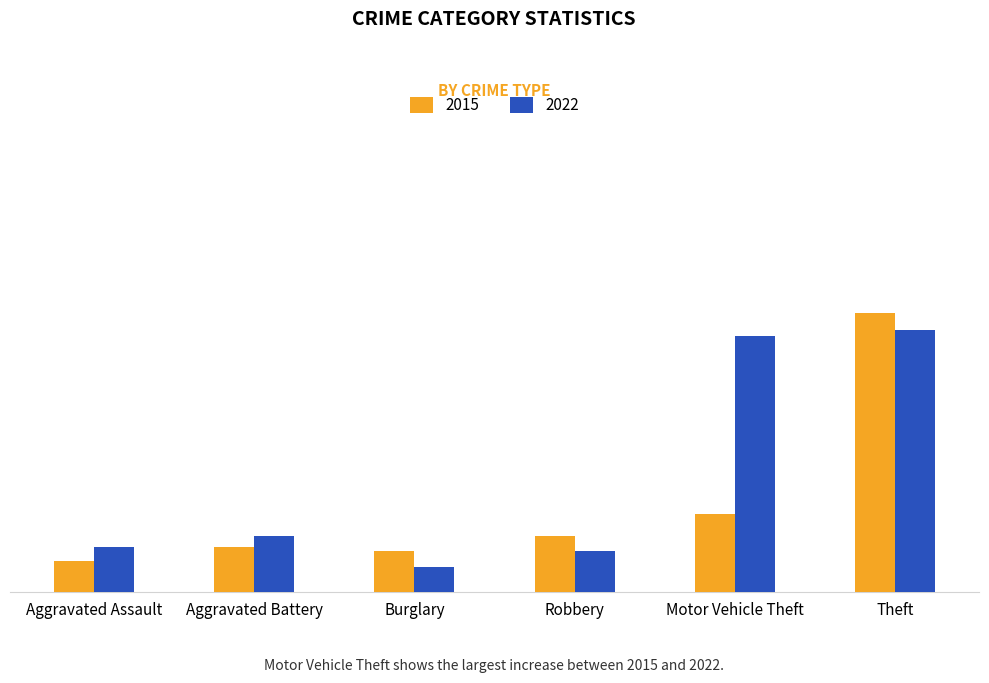

What are all the series names shown in the legend?

2015, 2022